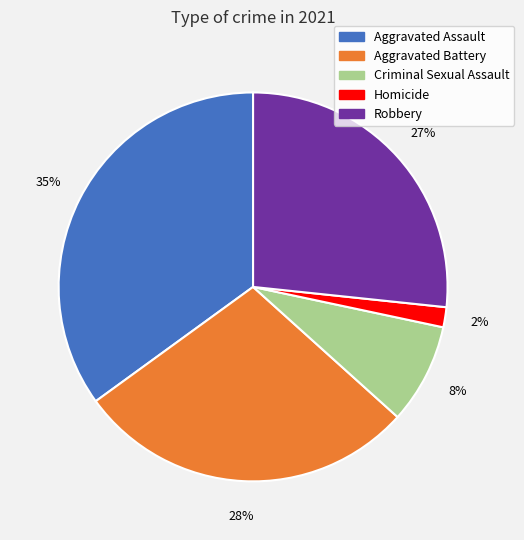

What is the smallest slice in the pie chart?

Homicide